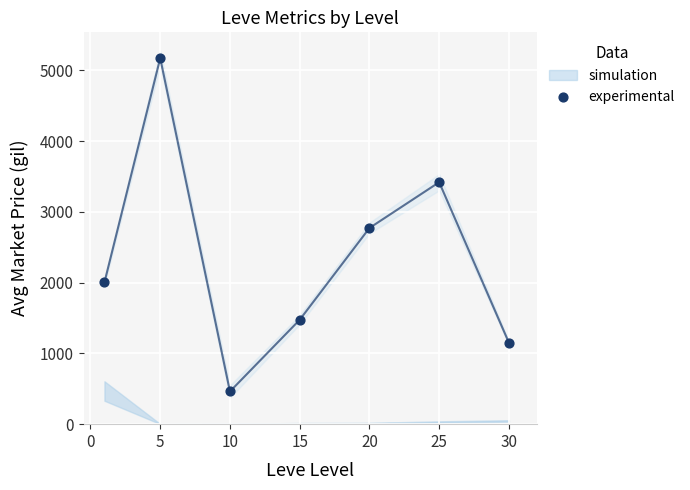

What is the range of X values (max minus min)?

29.0